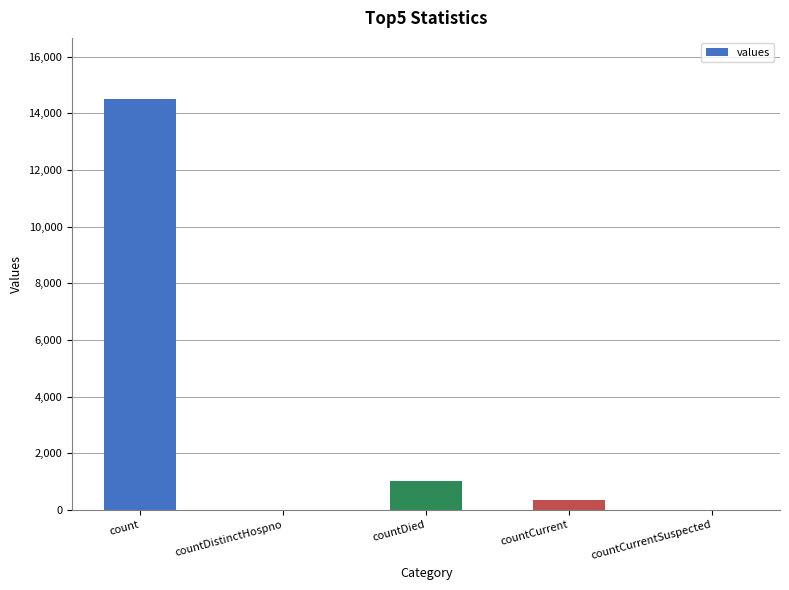

What value does the data have at countDied?

1033